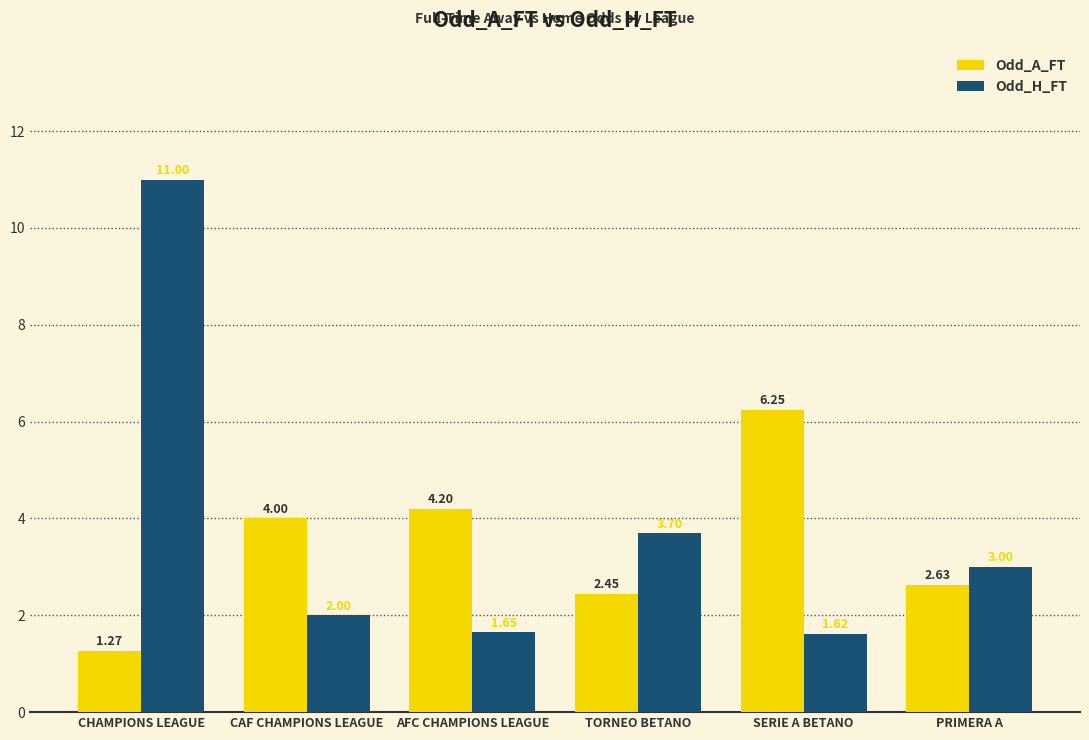

Rank the categories by Odd_H_FT value from highest to lowest.

CHAMPIONS LEAGUE, TORNEO BETANO, PRIMERA A, CAF CHAMPIONS LEAGUE, AFC CHAMPIONS LEAGUE, SERIE A BETANO